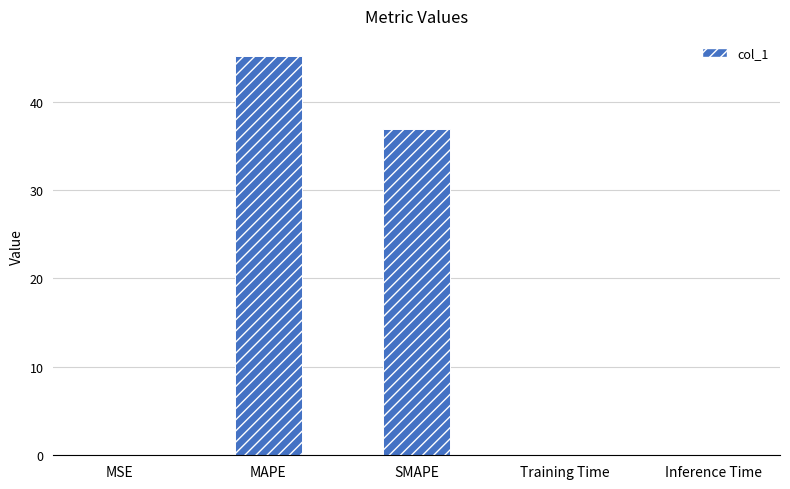

What is the greatest value displayed?

45.2